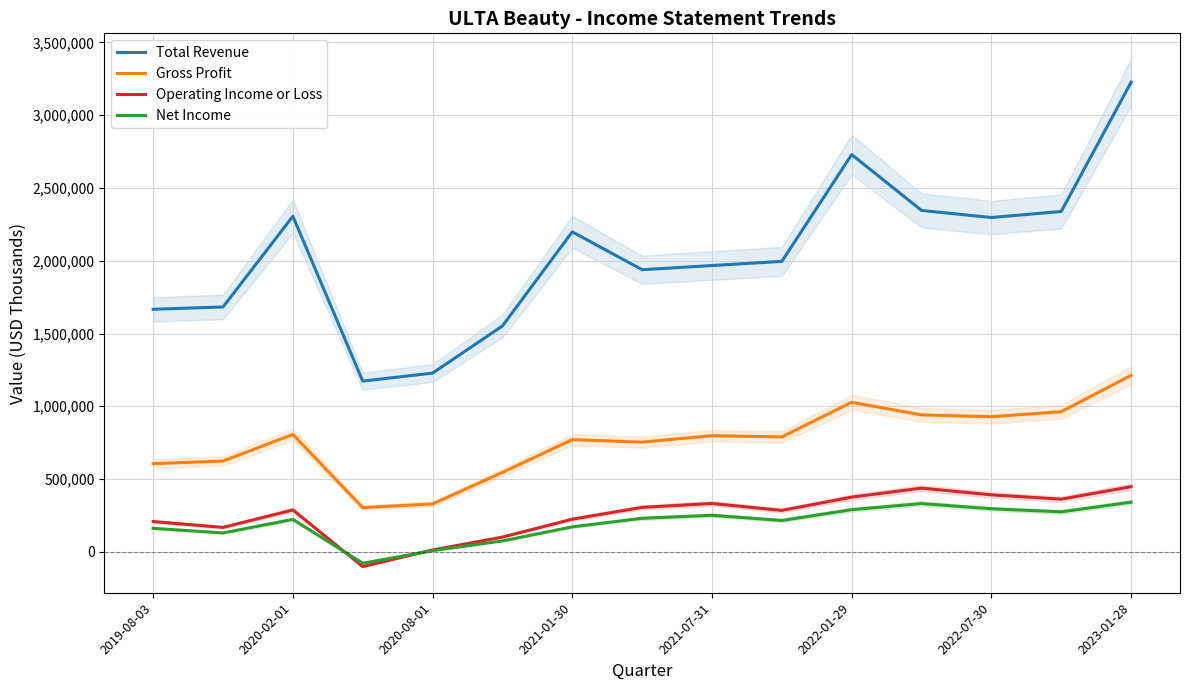

True or false: Operating Income or Loss and Gross Profit cross at least once.

False